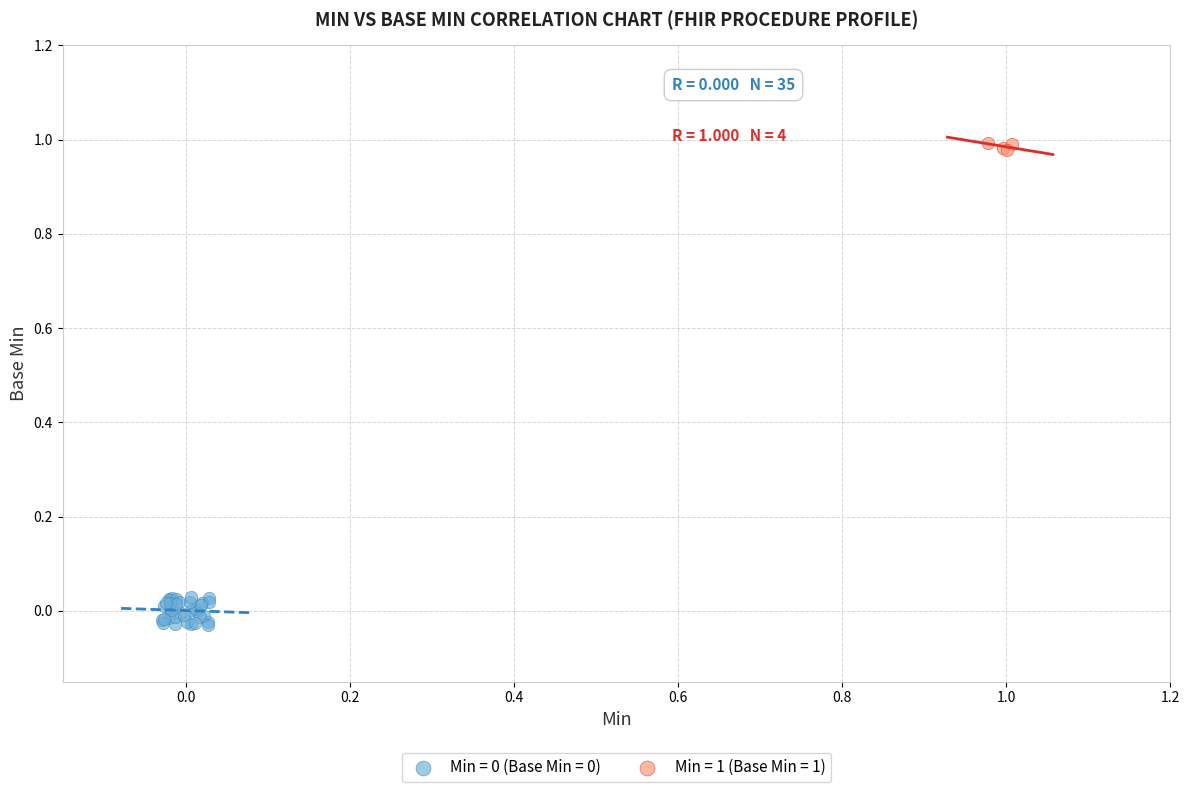

Which series reaches the maximum Y coordinate?

Min = 1 (Base Min = 1)